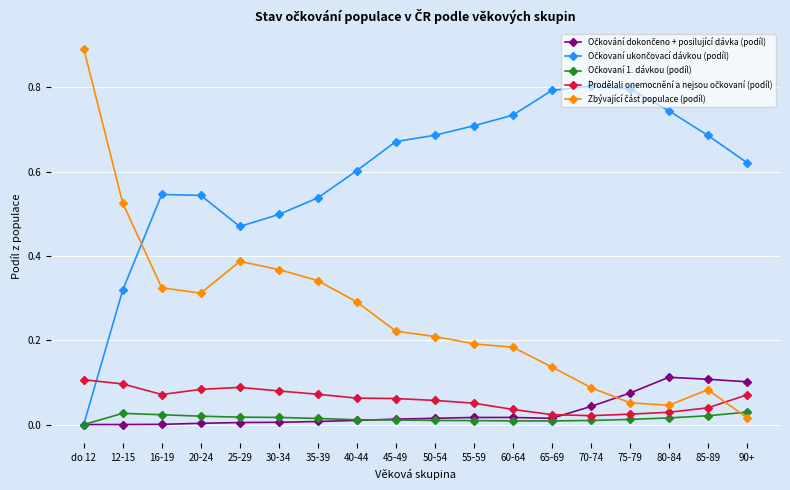

Which category has the highest value across all series?

do 12